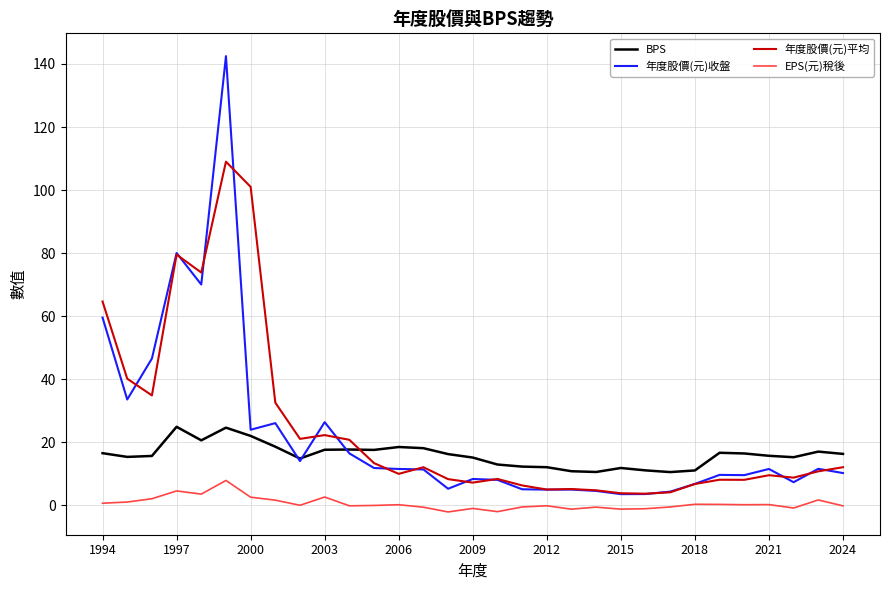

Count the number of data series in this chart.

4